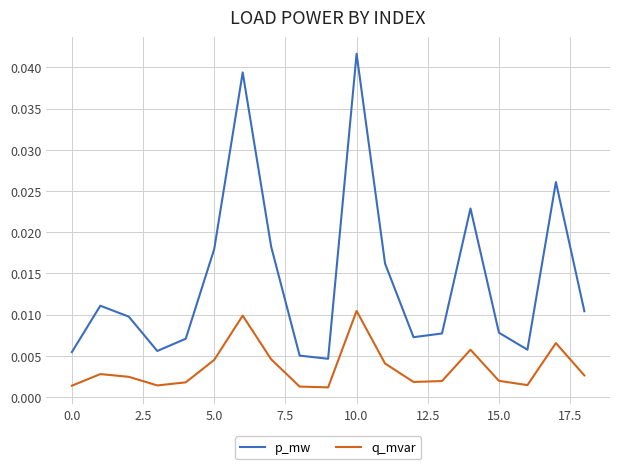

In p_mw, how many points are higher than both neighbors (excluding endpoints)?

5